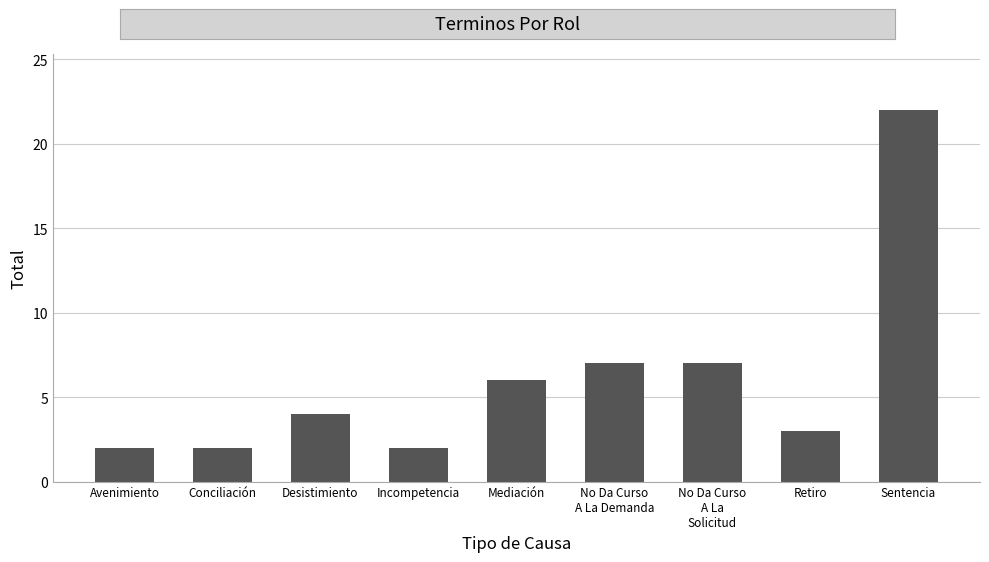

What is the maximum value shown in the chart?

22